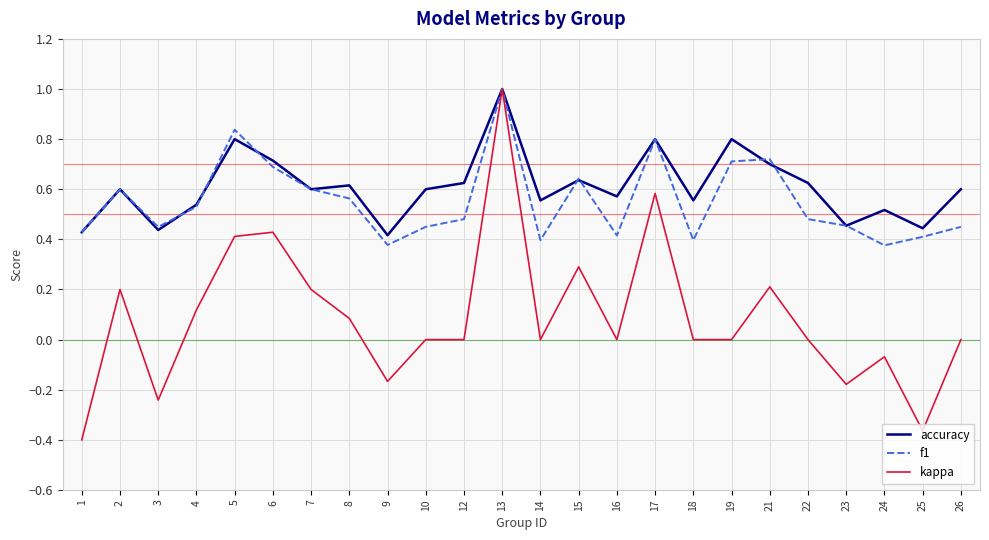

What is the maximum value for f1?

1.0